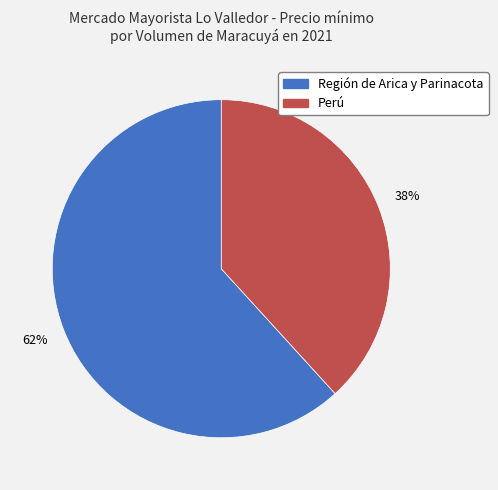

To the nearest percent, what is the average slice percentage?

50%